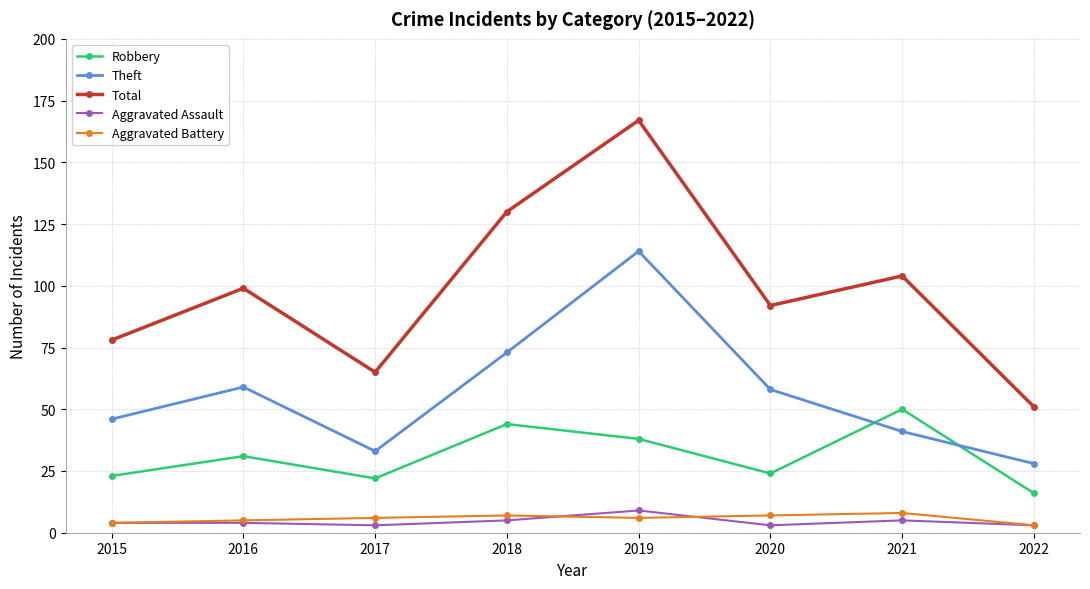

Where is Robbery nearest to the value 33?

2016